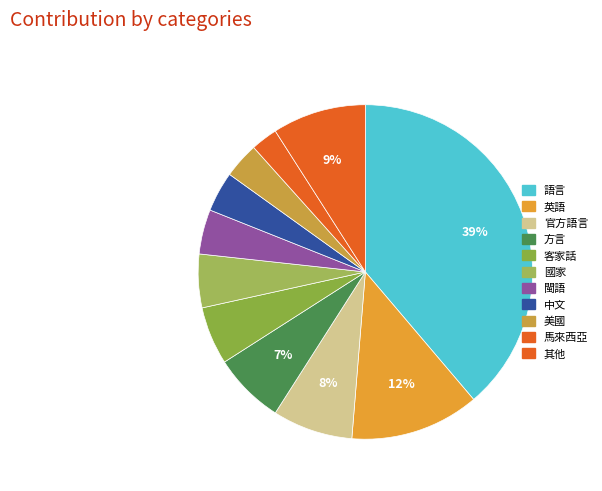

To the nearest percent, what is the difference between the largest and smallest slice percentages?

37%